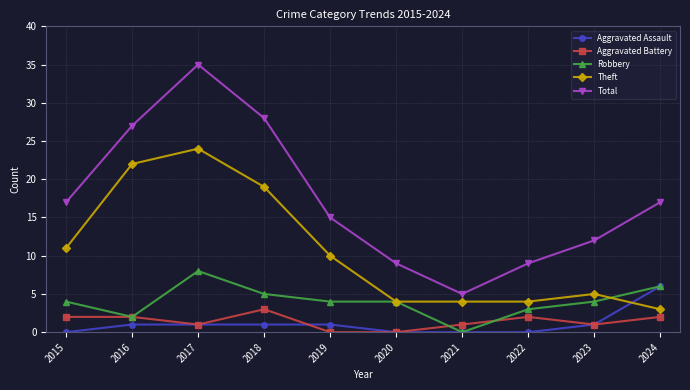

Reading left to right, extract all data points from this chart.

Aggravated Assault: 2015=0	2016=1	2017=1	2018=1	2019=1	2020=0	2021=0	2022=0	2023=1	2024=6
Aggravated Battery: 2015=2	2016=2	2017=1	2018=3	2019=0	2020=0	2021=1	2022=2	2023=1	2024=2
Robbery: 2015=4	2016=2	2017=8	2018=5	2019=4	2020=4	2021=0	2022=3	2023=4	2024=6
Theft: 2015=11	2016=22	2017=24	2018=19	2019=10	2020=4	2021=4	2022=4	2023=5	2024=3
Total: 2015=17	2016=27	2017=35	2018=28	2019=15	2020=9	2021=5	2022=9	2023=12	2024=17